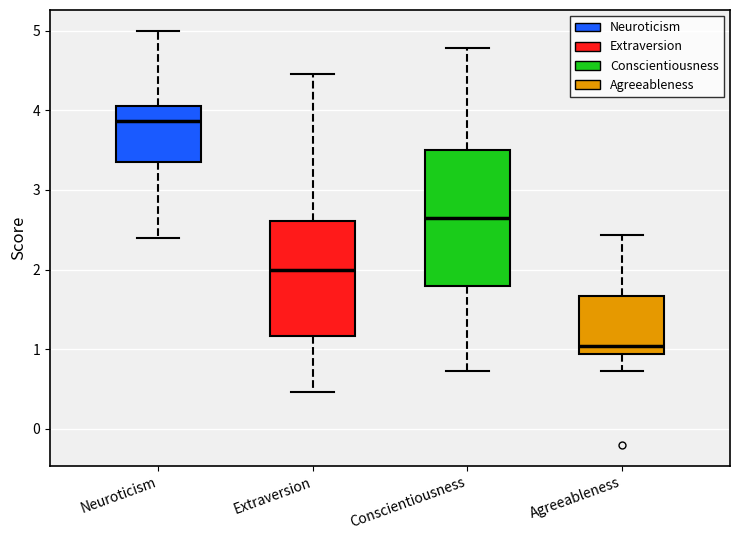

Which box's median line is the highest?

Neuroticism